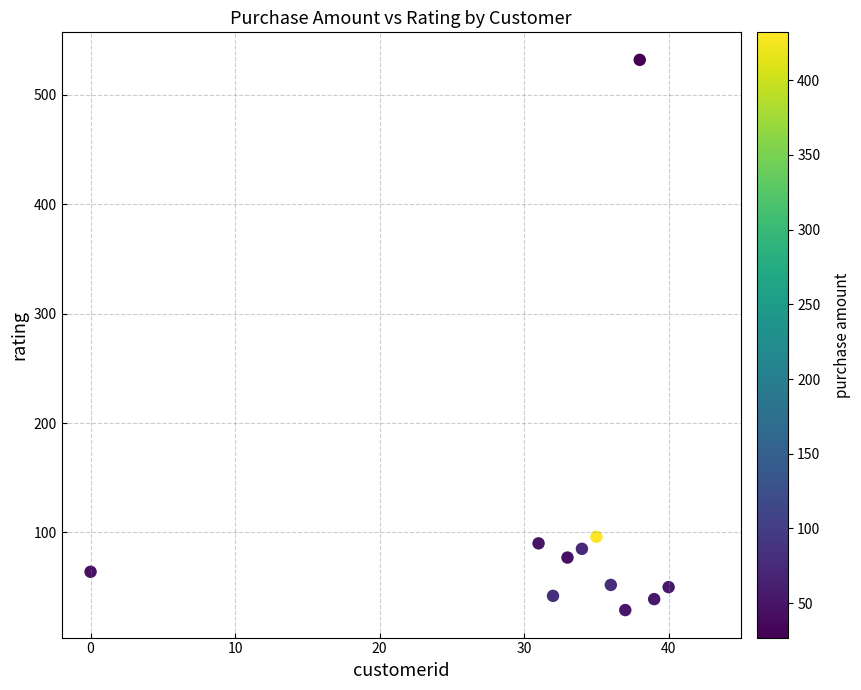

What is the average Y value?

105